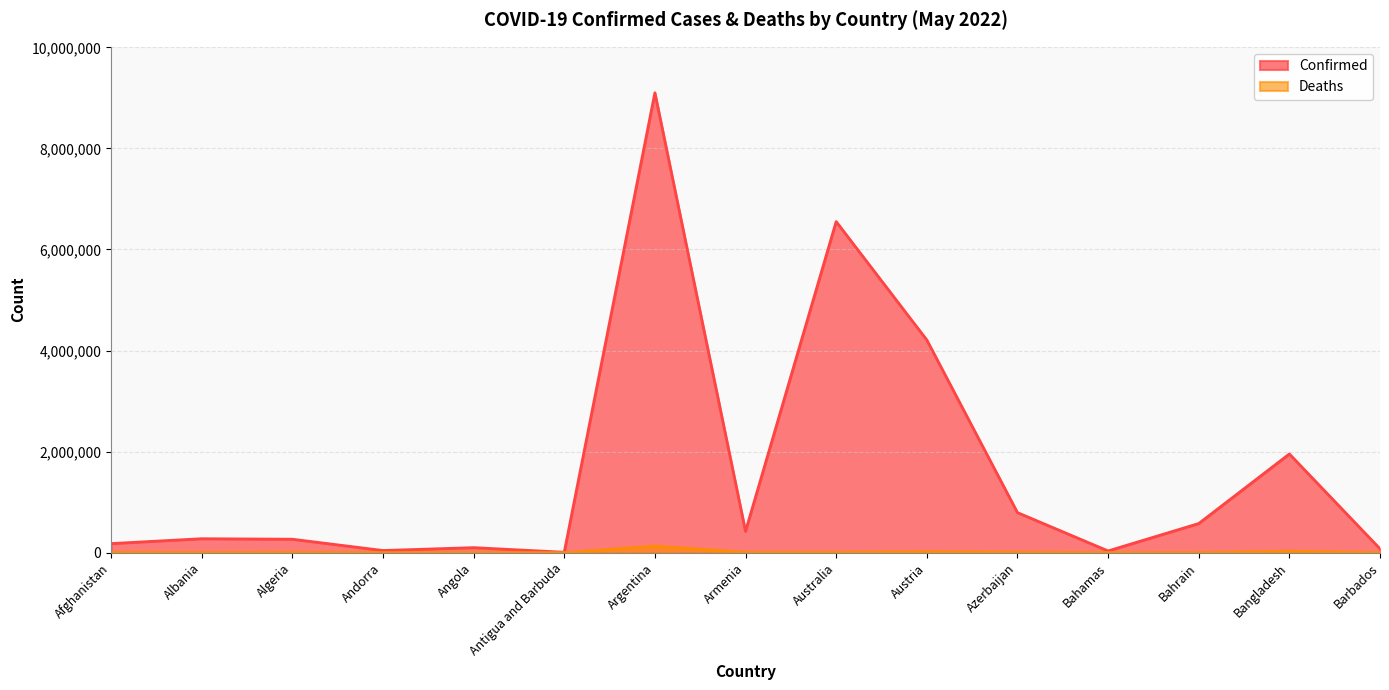

What is the average value of the Deaths series?

15015